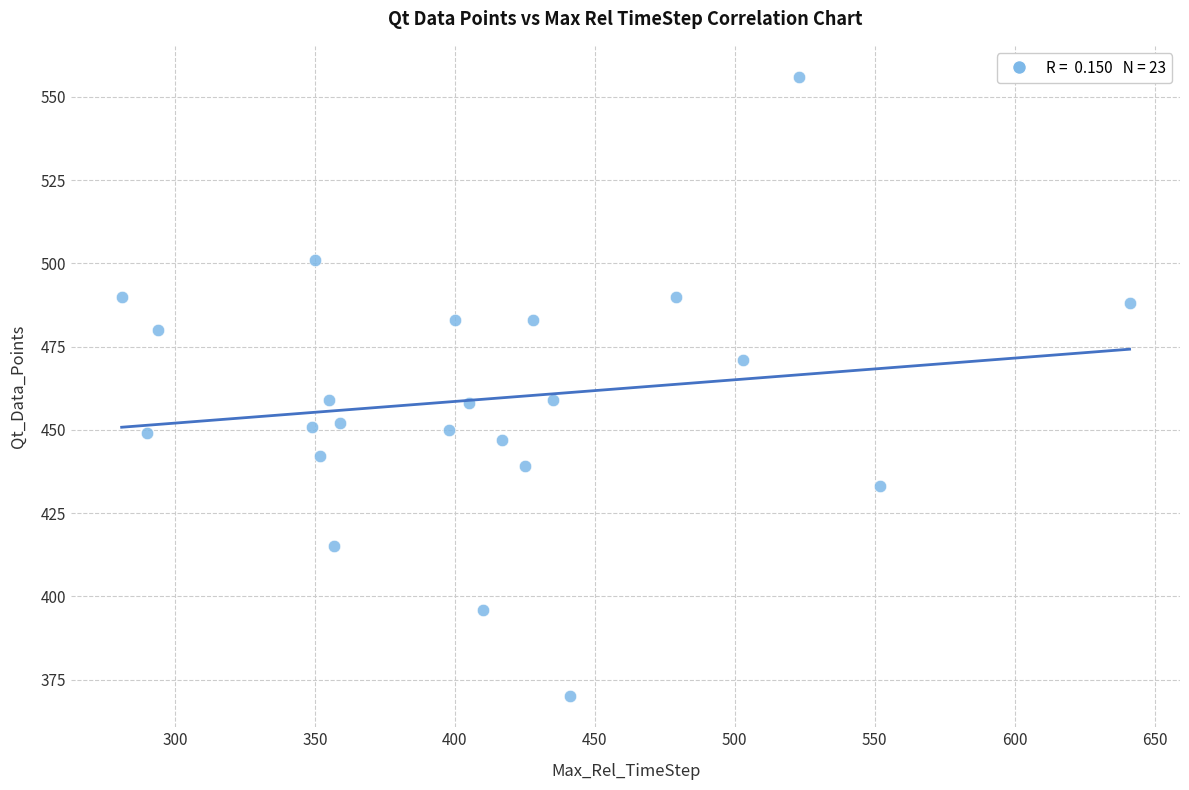

What is the range of Y values (max minus min)?

186